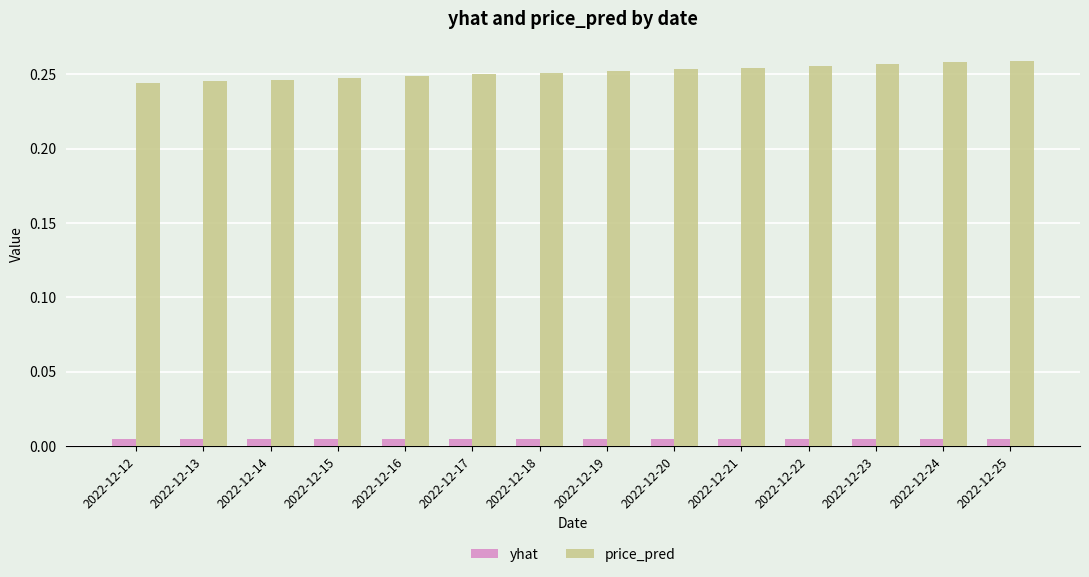

Rank the series by their average value, from highest to lowest.

price_pred, yhat